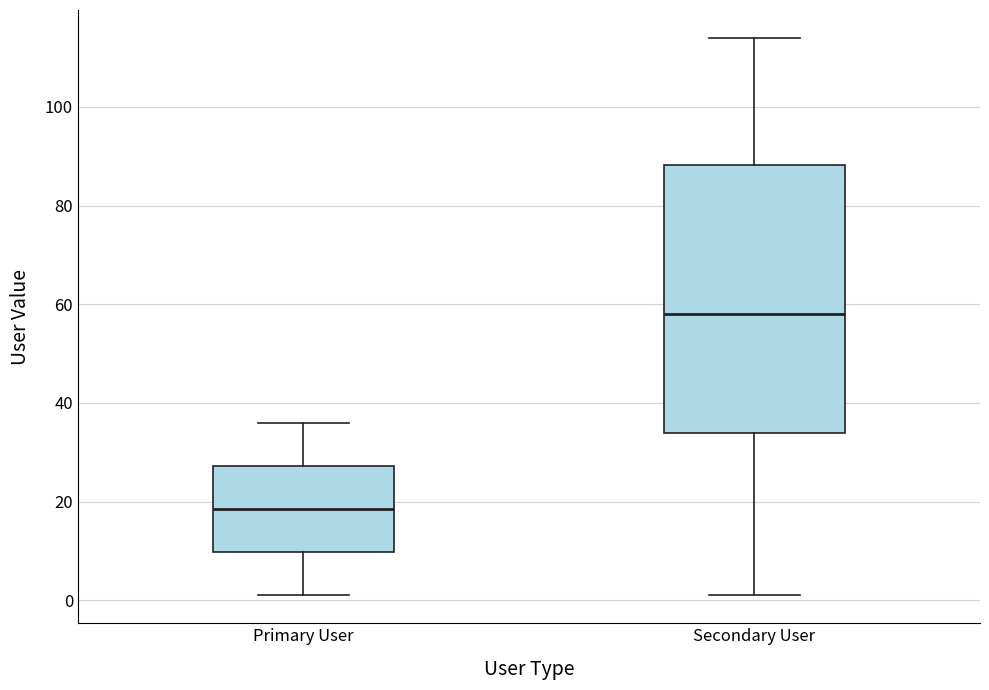

Which box is the tallest, from its lower edge to its upper edge?

Secondary User